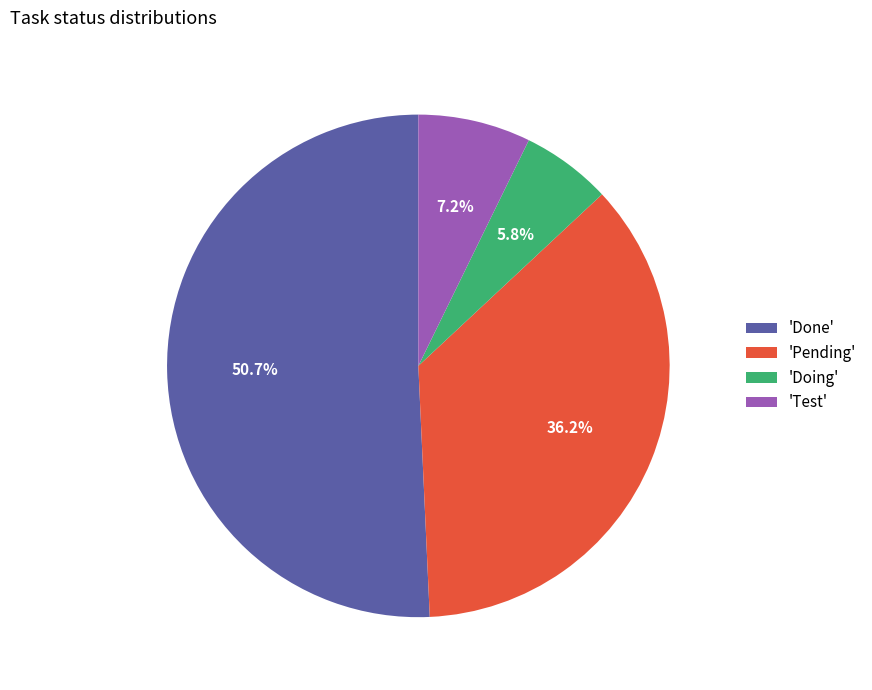

How many slices are in this pie chart?

4